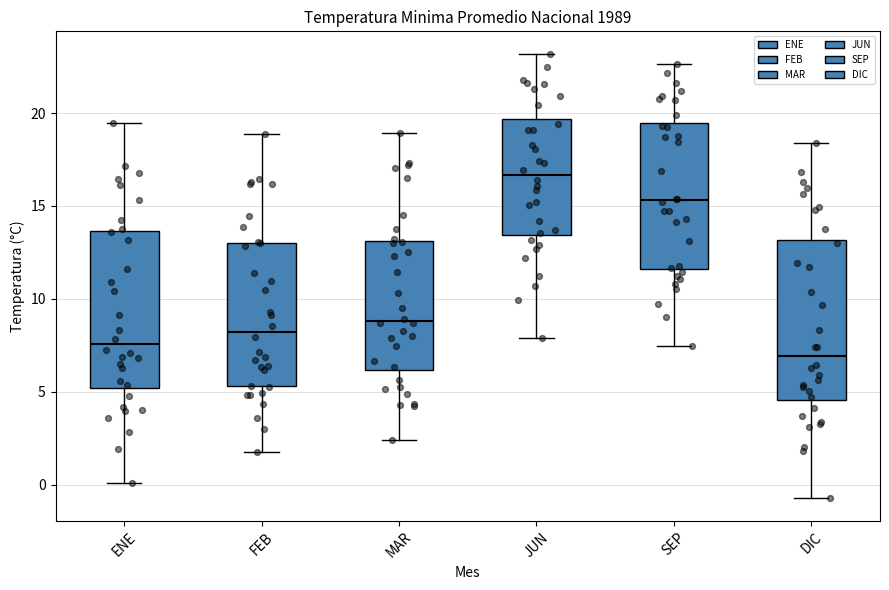

Which box has the highest median line?

JUN